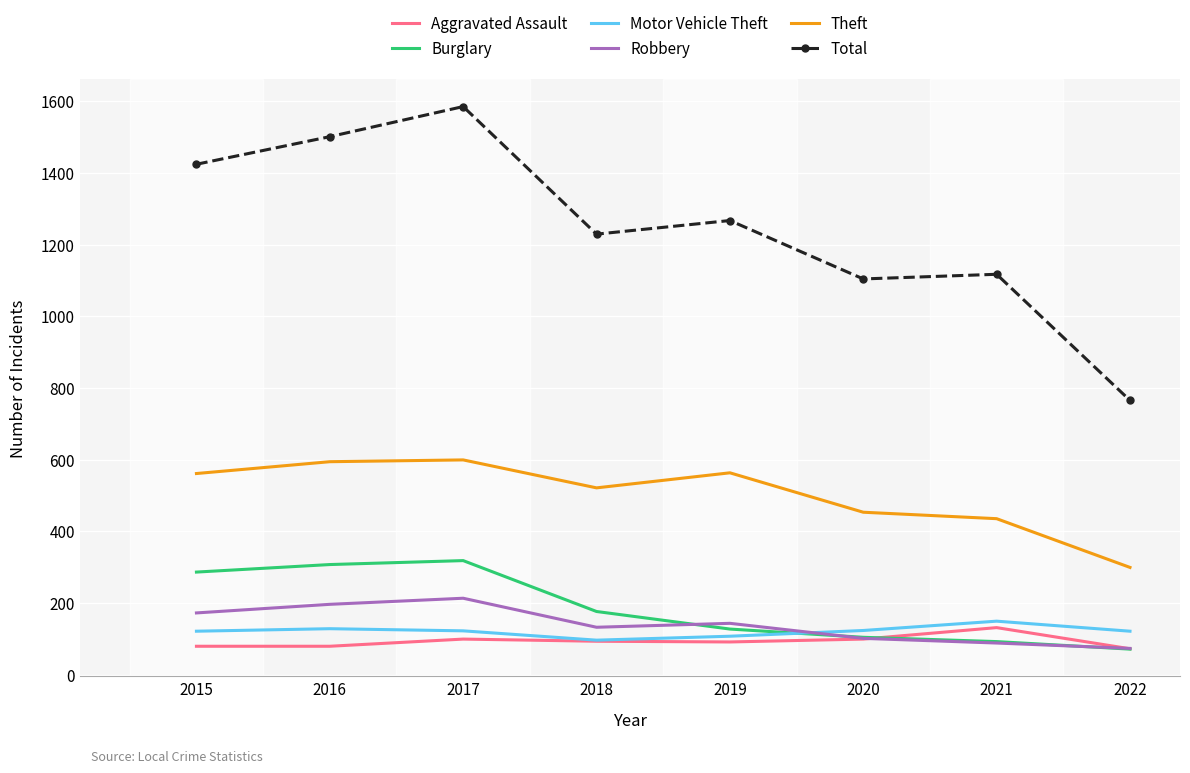

What is the difference between the maximum and minimum values in the Motor Vehicle Theft series?

53